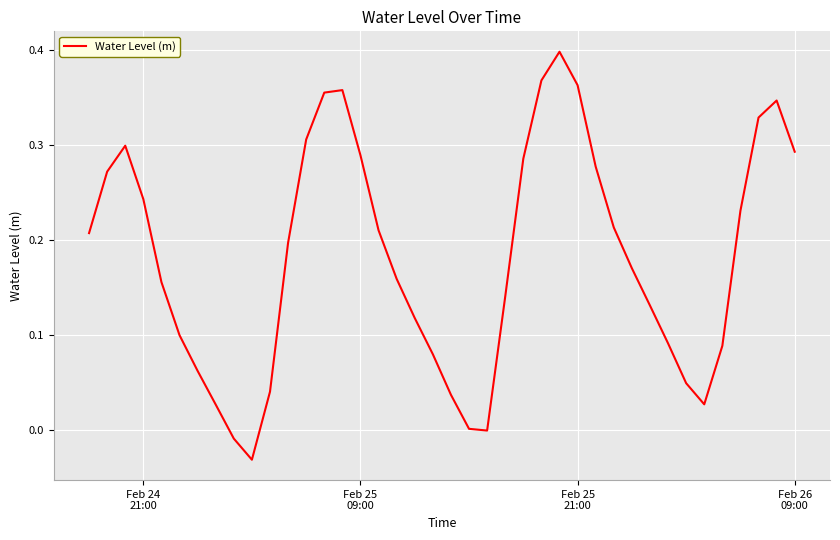

Reading left to right, list all the values displayed in this chart.

0.2	0.3	0.3	0.2	0.2	0.1	0.1	0.0	-0.0	-0.0	0.0	0.2	0.3	0.4	0.4	0.3	0.2	0.2	0.1	0.1	0.0	0.0	-0.0	0.1	0.3	0.4	0.4	0.4	0.3	0.2	0.2	0.1	0.1	0.0	0.0	0.1	0.2	0.3	0.3	0.3